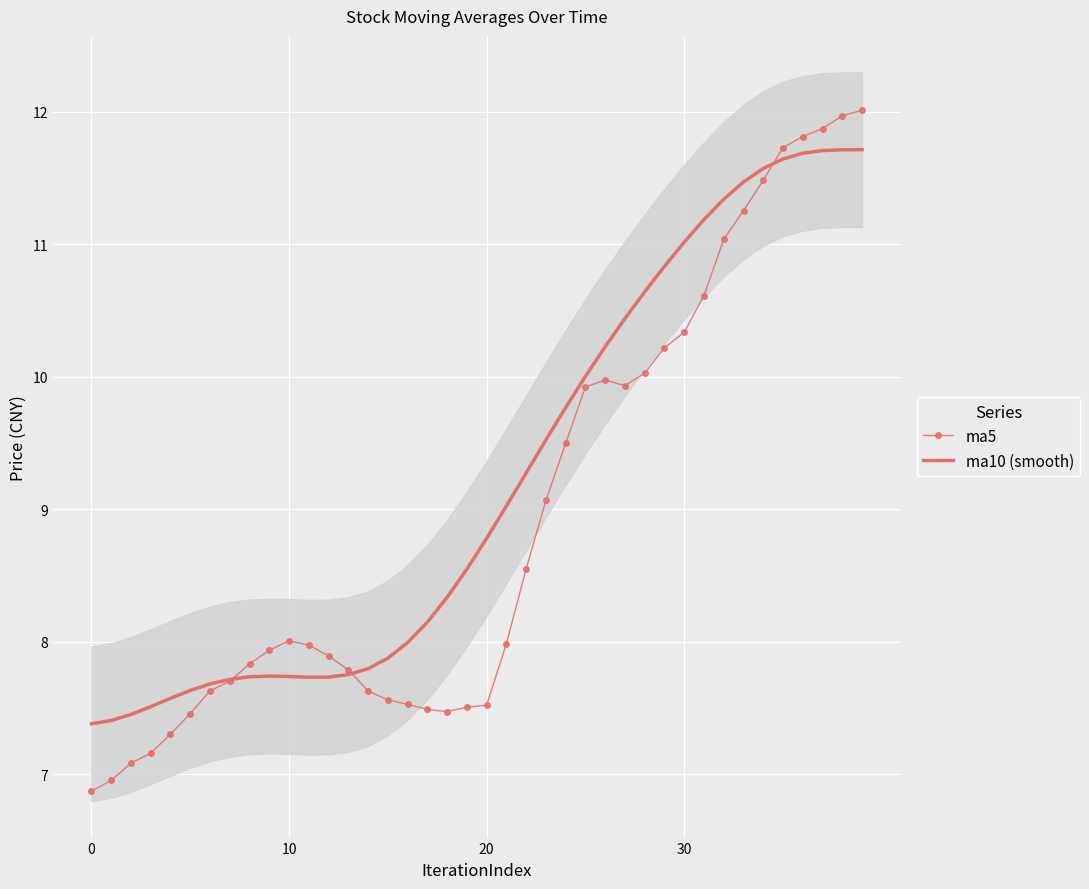

How many data points in ma5 are less than 7?

2